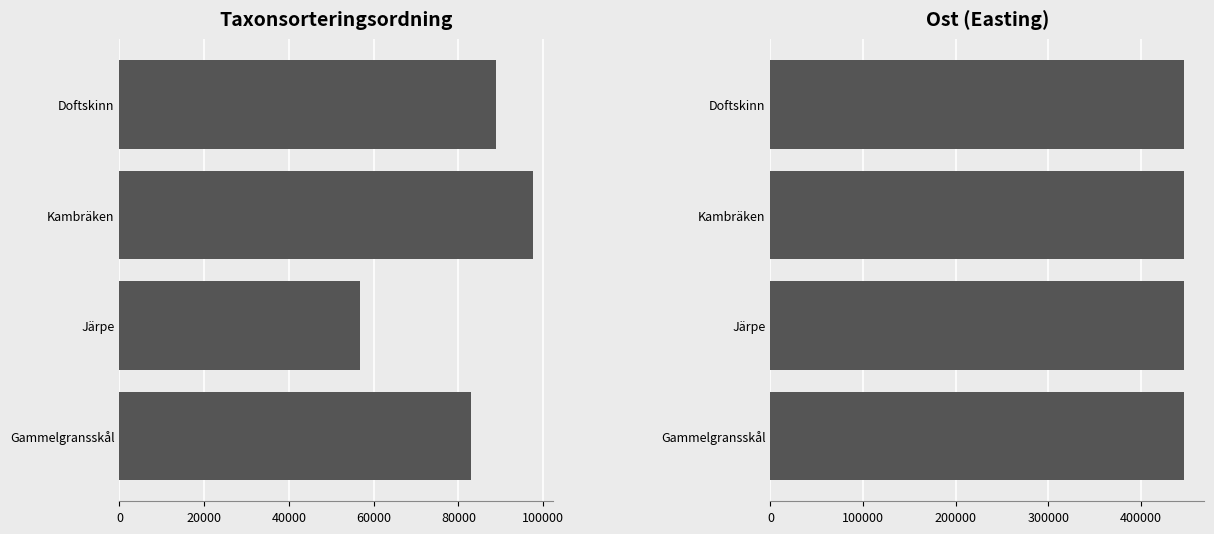

Which series has the largest total across all categories?

Ost